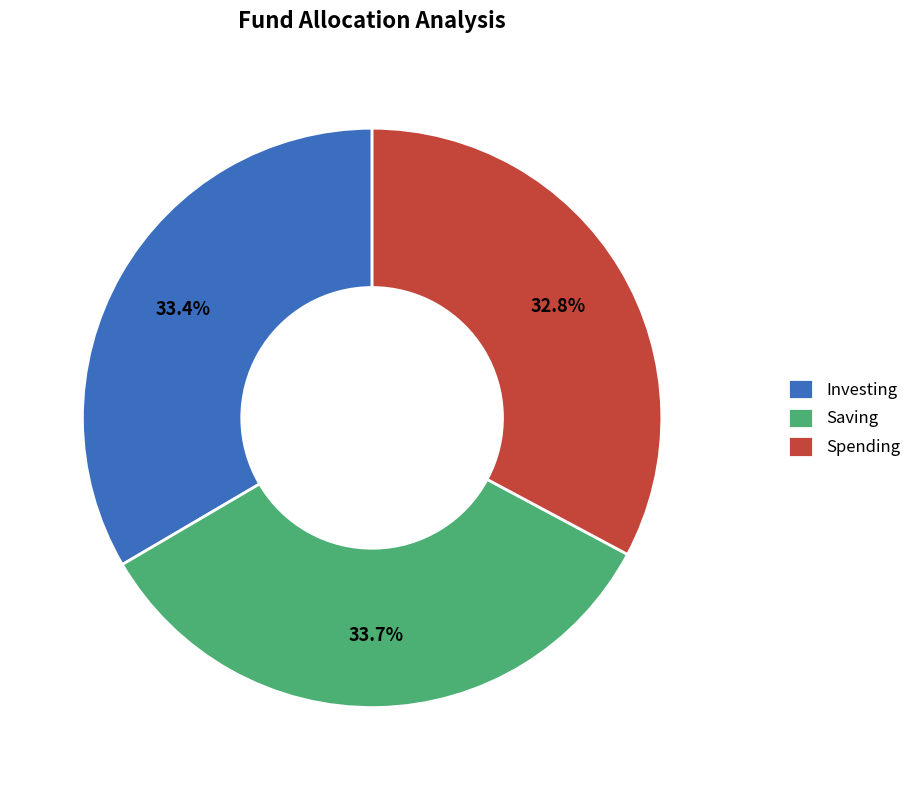

Is there a majority slice in this chart?

No